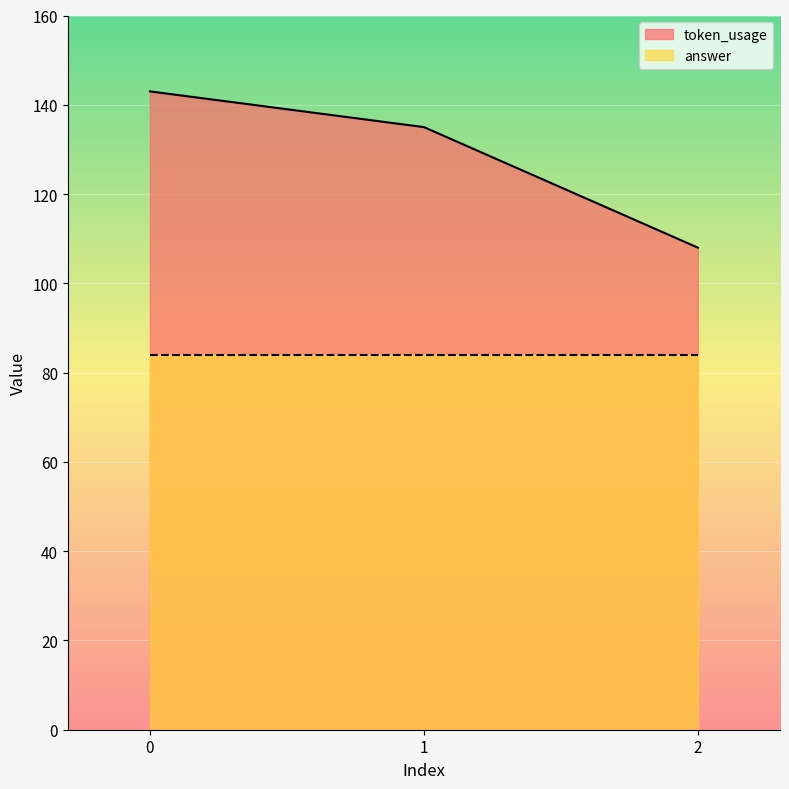

What is the ratio of the value at 2 to the value at 0?

0.8